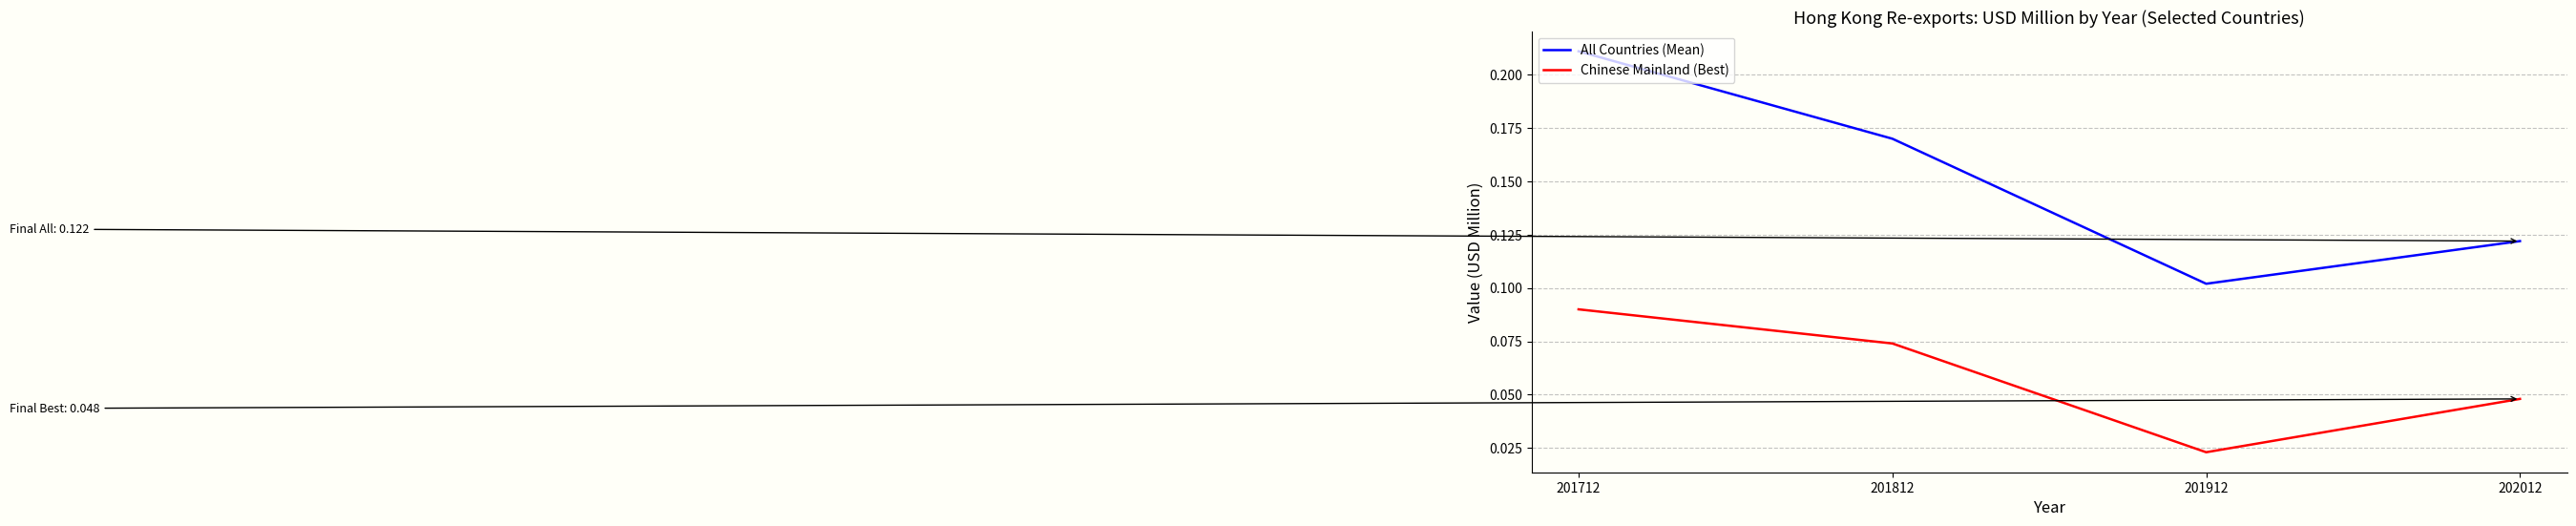

The Chinese Mainland (Best) series shows 0.0 at 201812. True or false?

False